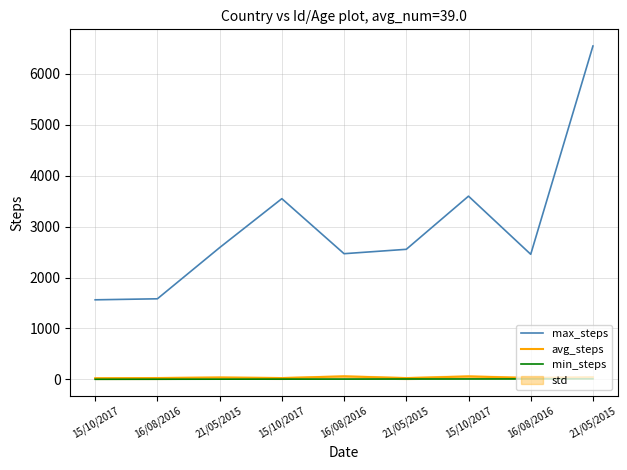

Does the chart display data point markers on the line(s)?

No